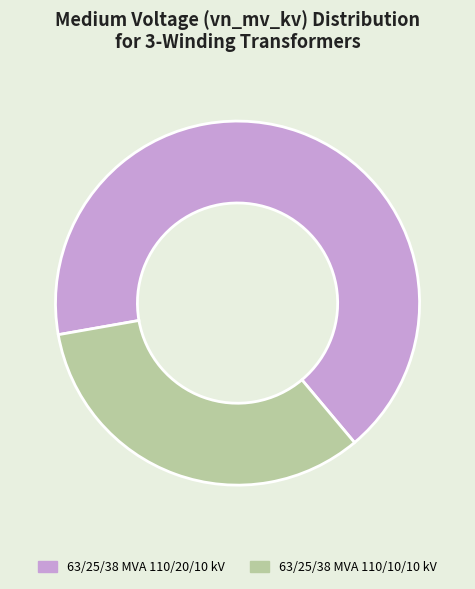

How many segments does this pie chart have?

2